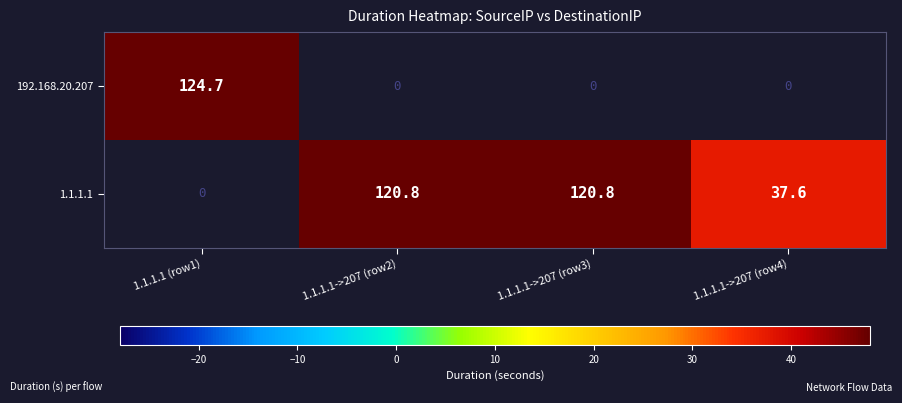

The 1.1.1.1 series shows 82.7 at 1.1.1.1->207 (row2). True or false?

False